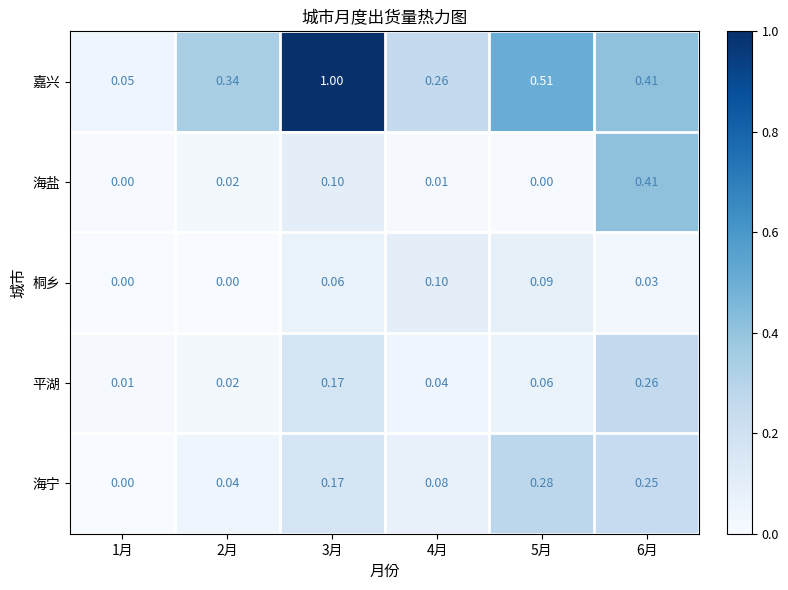

At which category is the sum across all series the highest?

3月